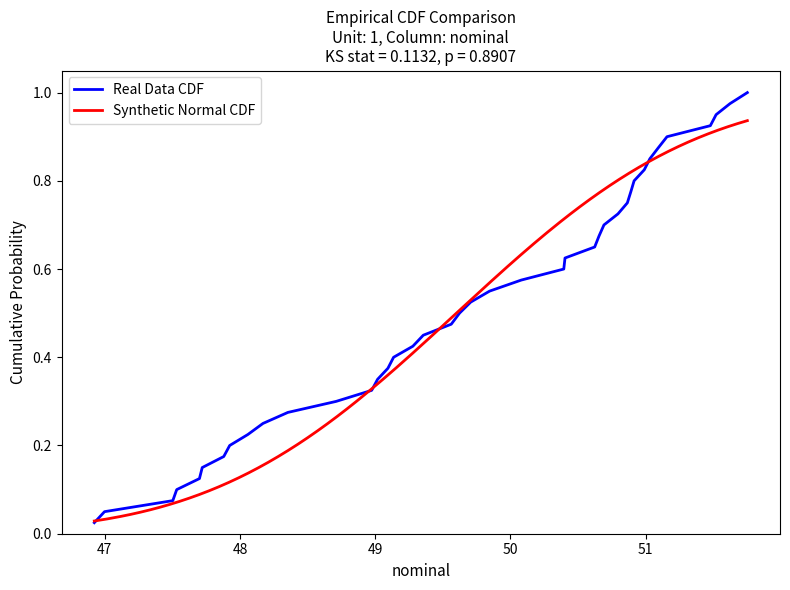

The chart shows a value of 0.4 at 2023-02-16. True or false?

False